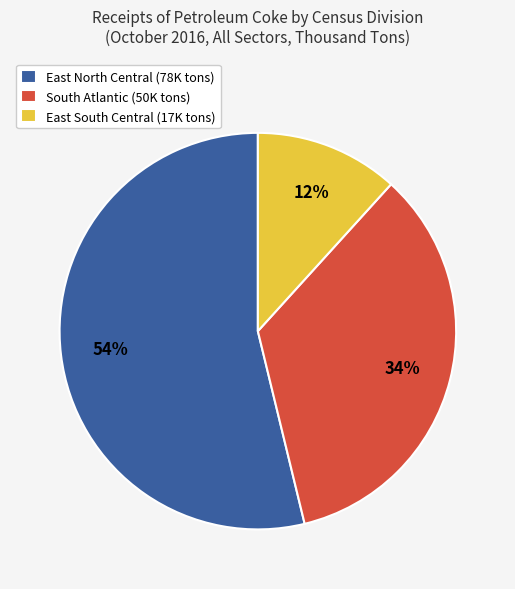

To the nearest percent, what portion does East South Central (17K tons) represent?

12%